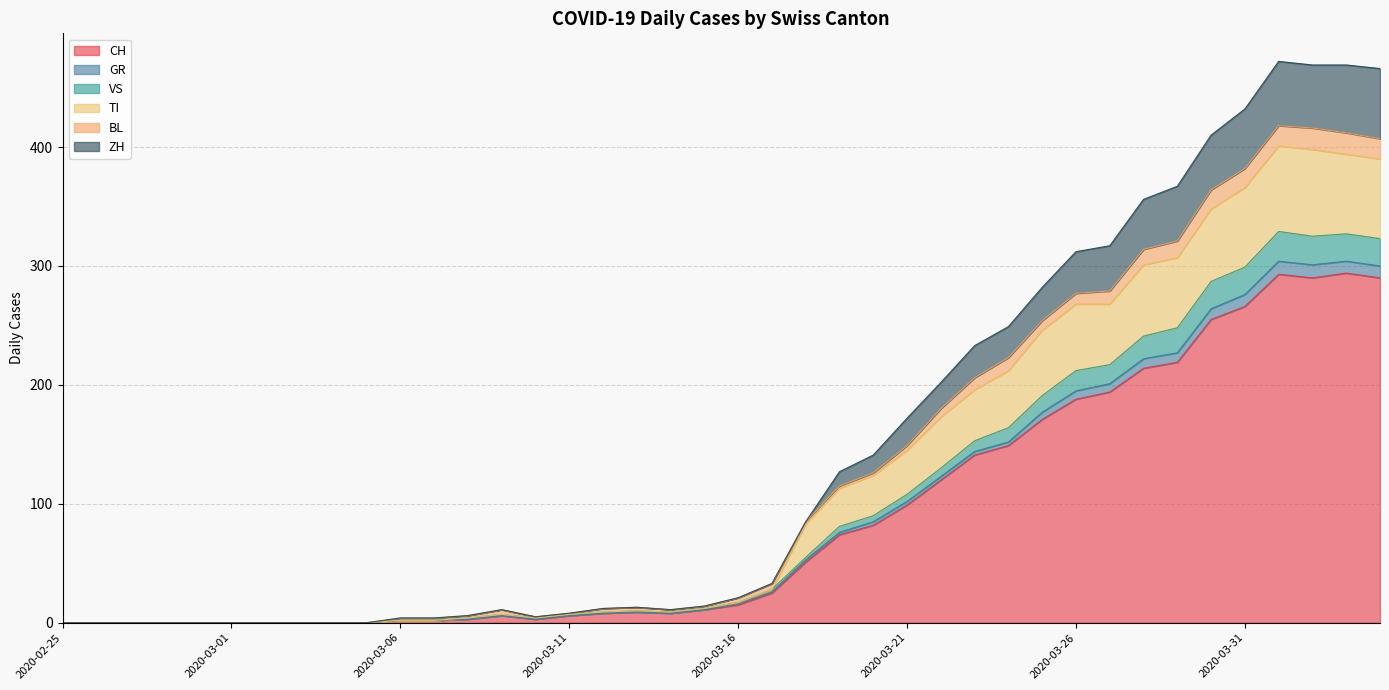

What is the highest value of the CH series?

294